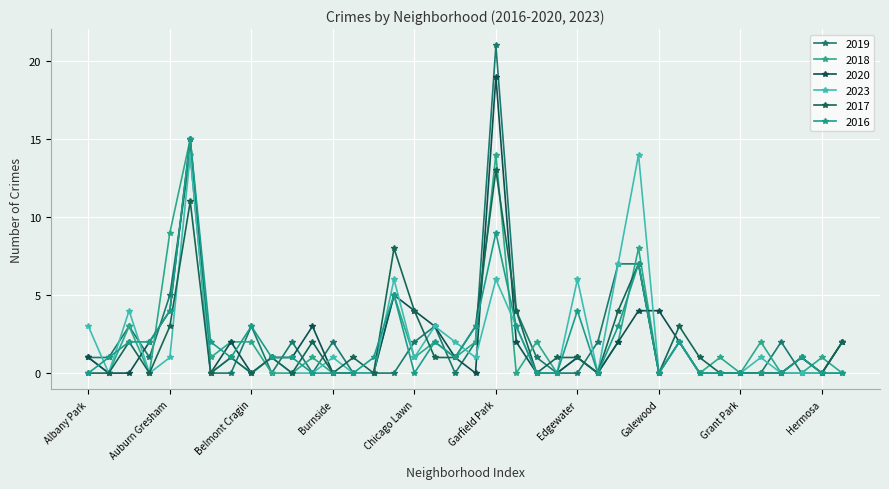

At which category does the chart reach its peak across all series?

Garfield Park